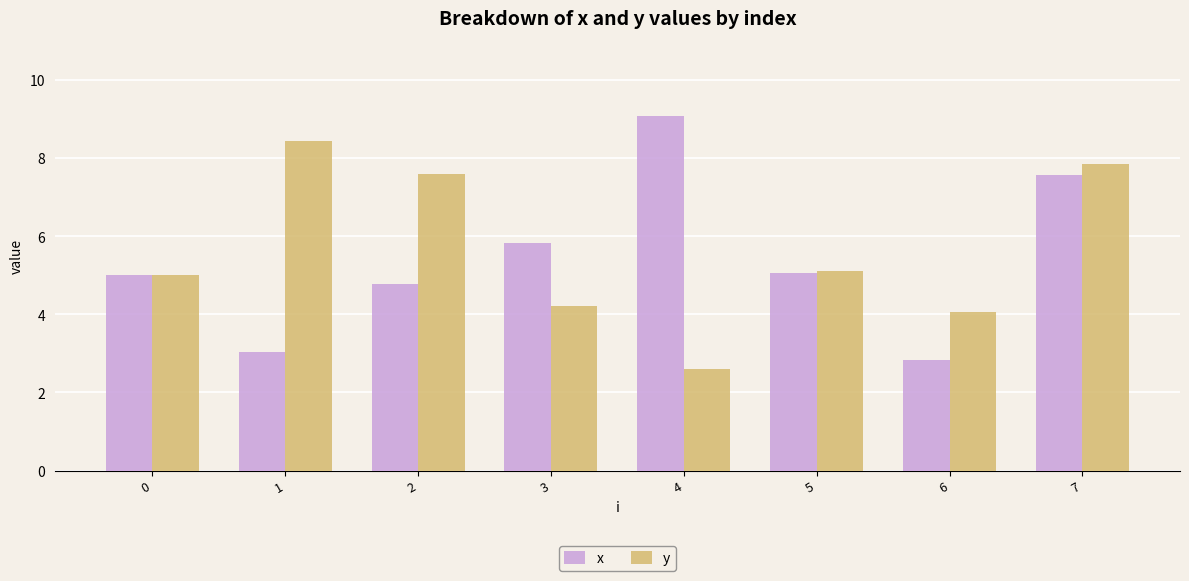

True or false: y has a value of 4.2 at 3.

True